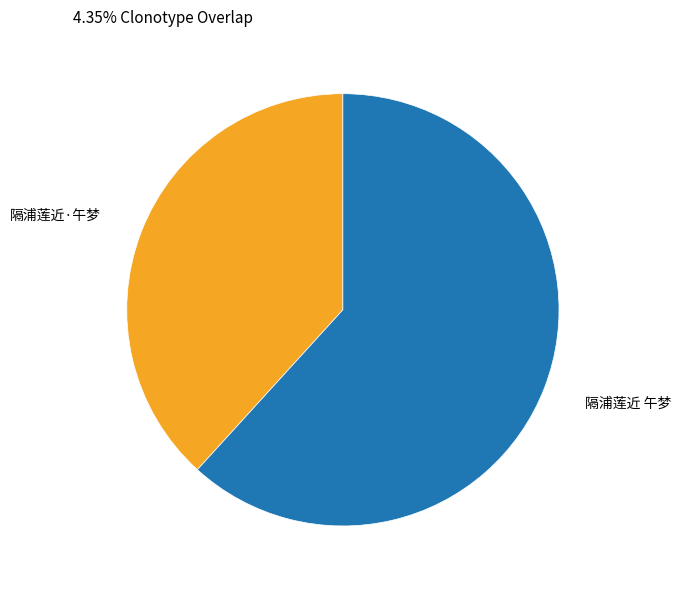

Does 隔浦莲近·午梦 represent more than half of the total?

No